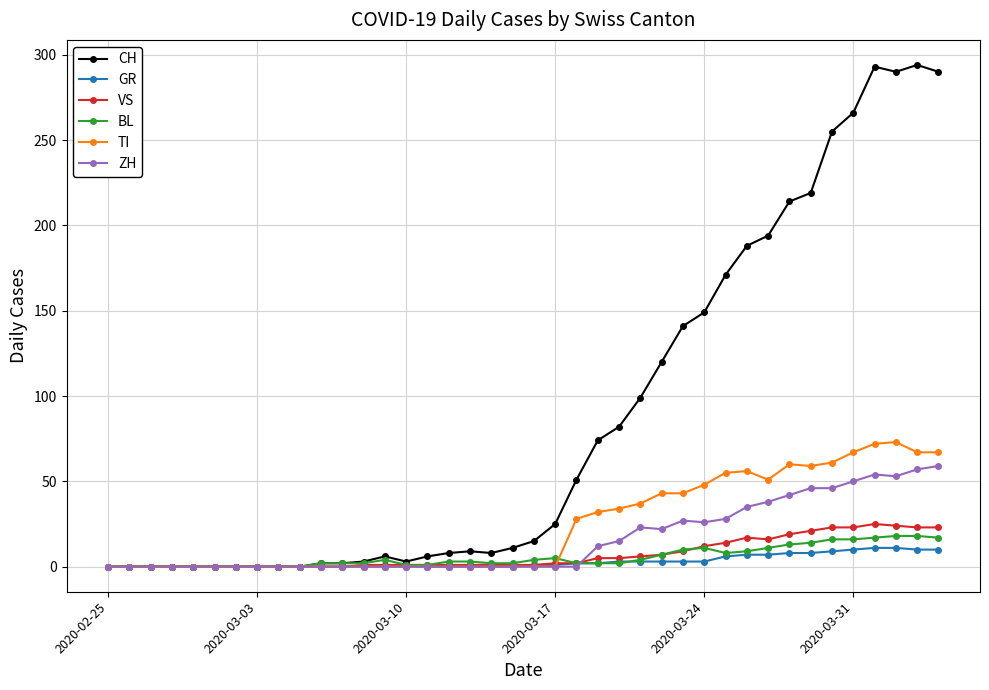

At how many categories does at least one series exceed 162?

11